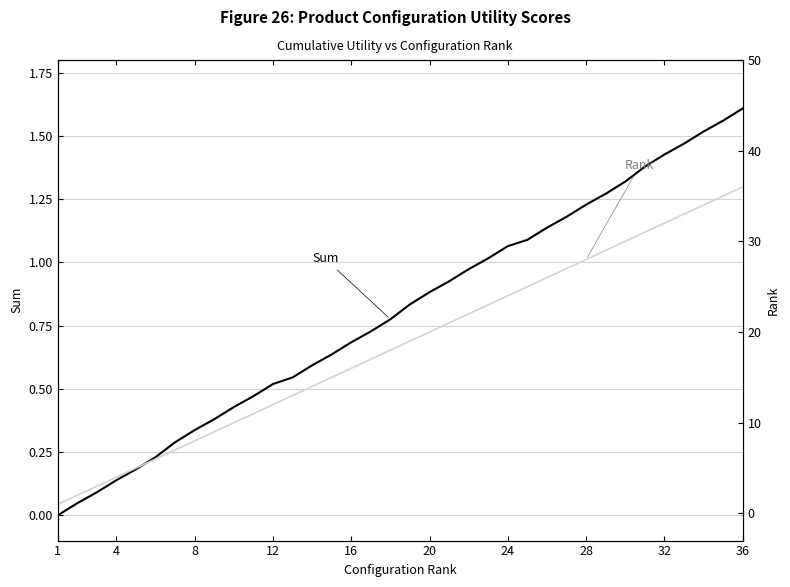

What are all the series names shown in the legend?

Sum (Utility), Rank